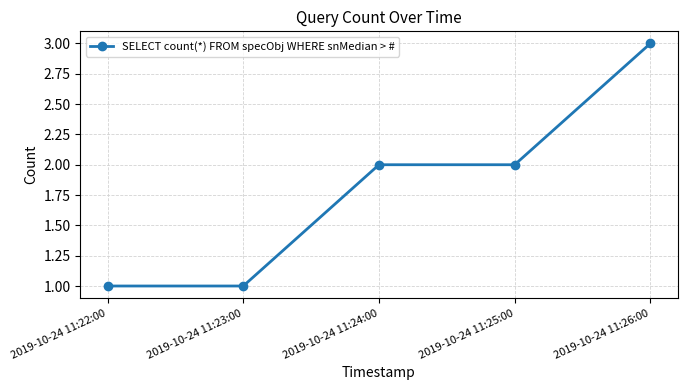

True or false: the data has more than 1 interior local peaks.

False